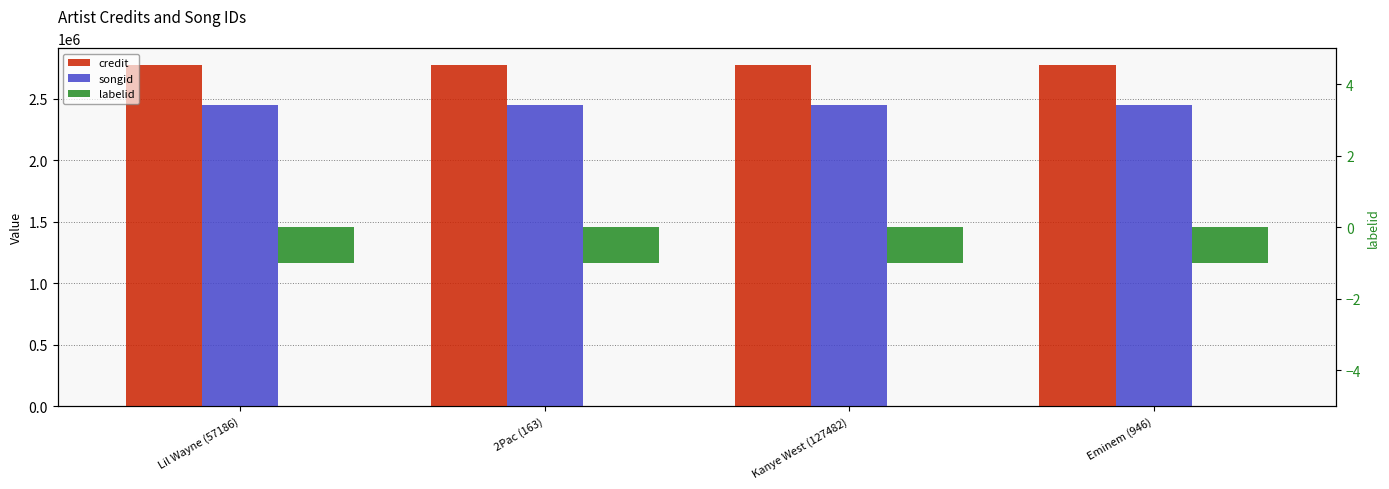

How many bars are there in total?

12